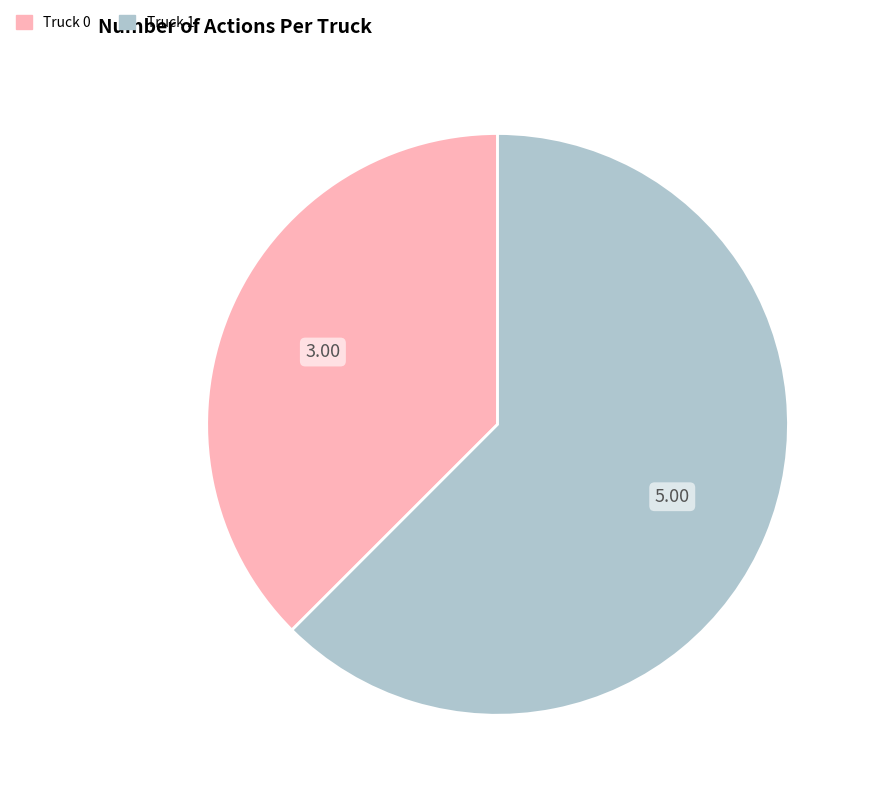

Combined, do Truck 0 and Truck 1 account for over 50%?

Yes